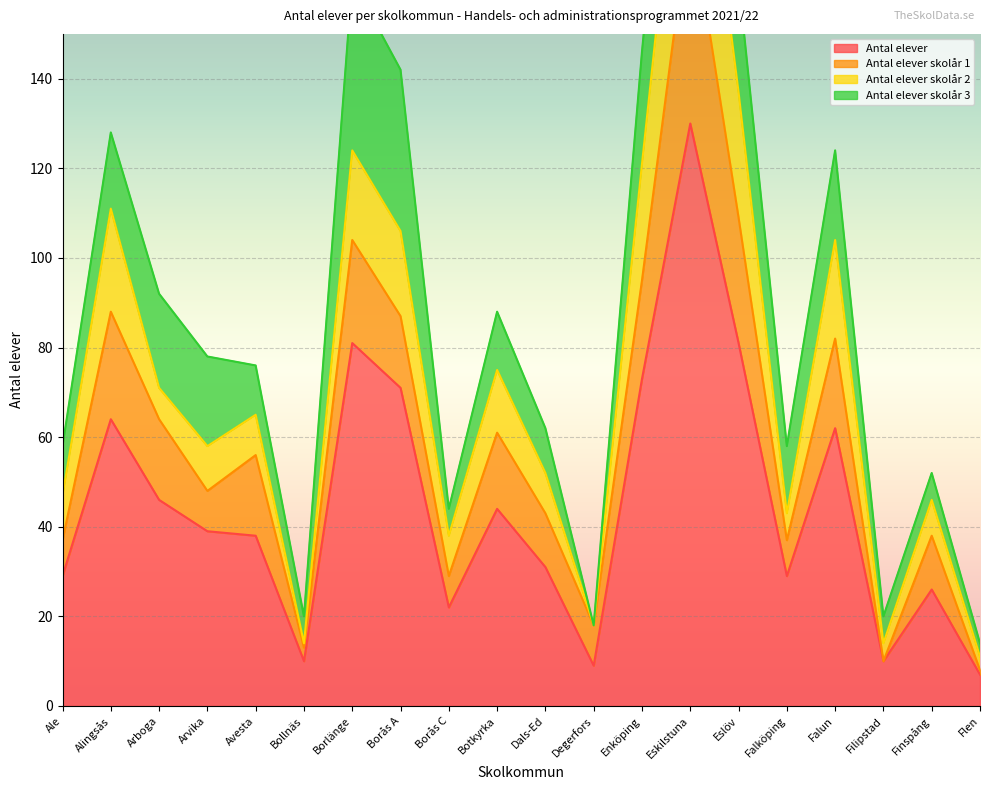

At which label is Antal elever skolår 2 closest to 22?

Falun